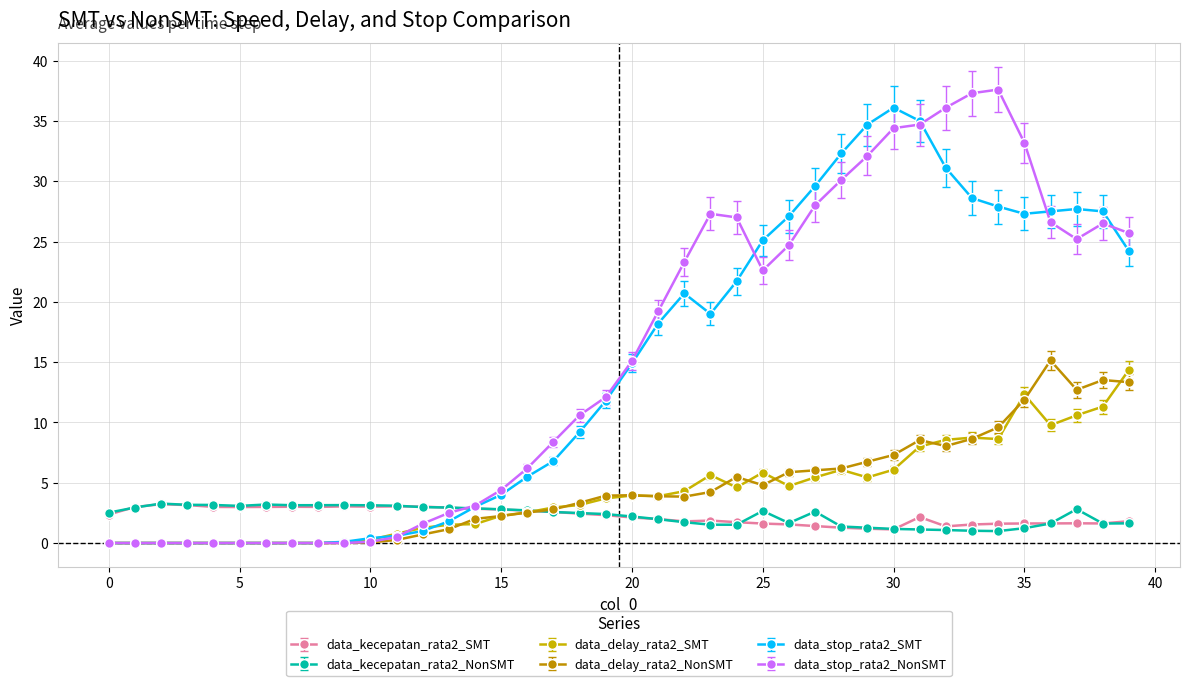

What is the greatest value displayed?

37.6